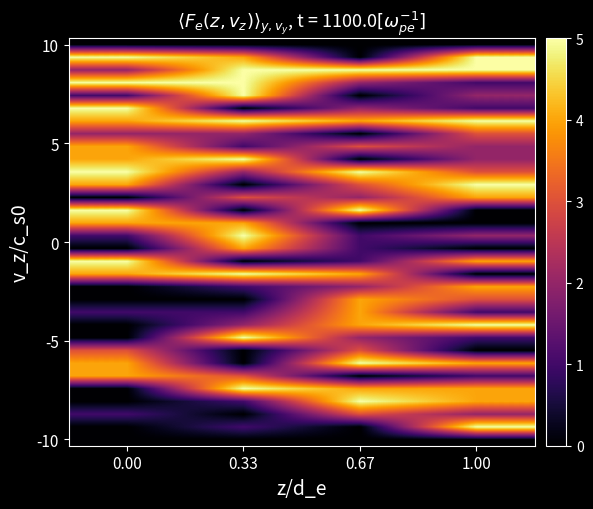

What is the total value across all series at 1.00?

78